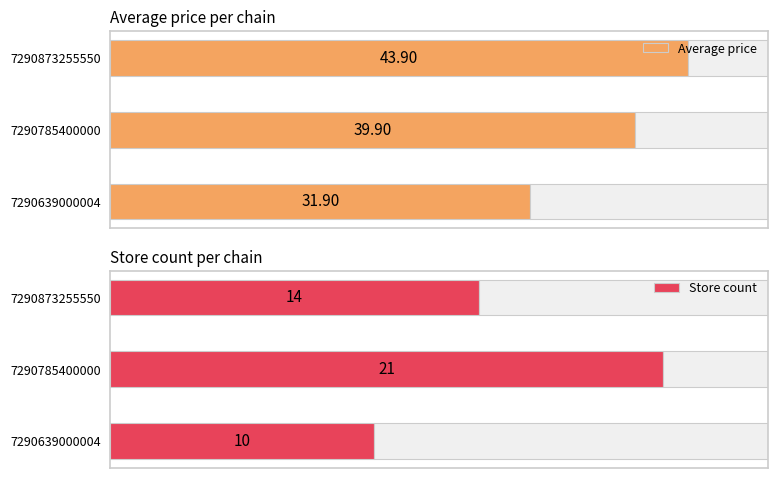

What is the spread (max minus min) of values at 7290639000004?

21.9